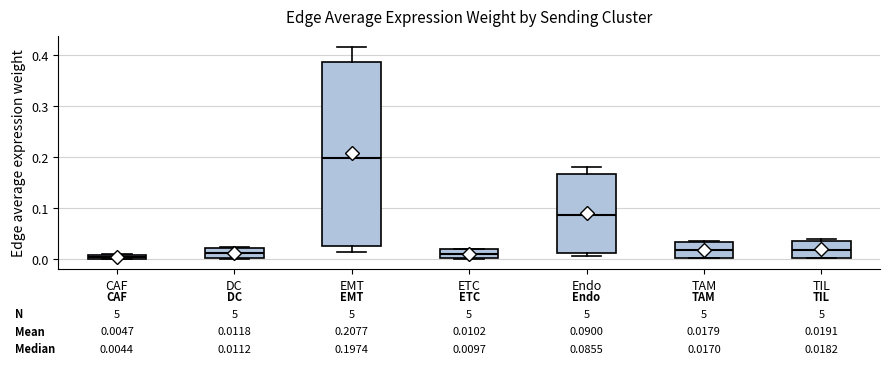

Which box's median line is the highest?

EMT